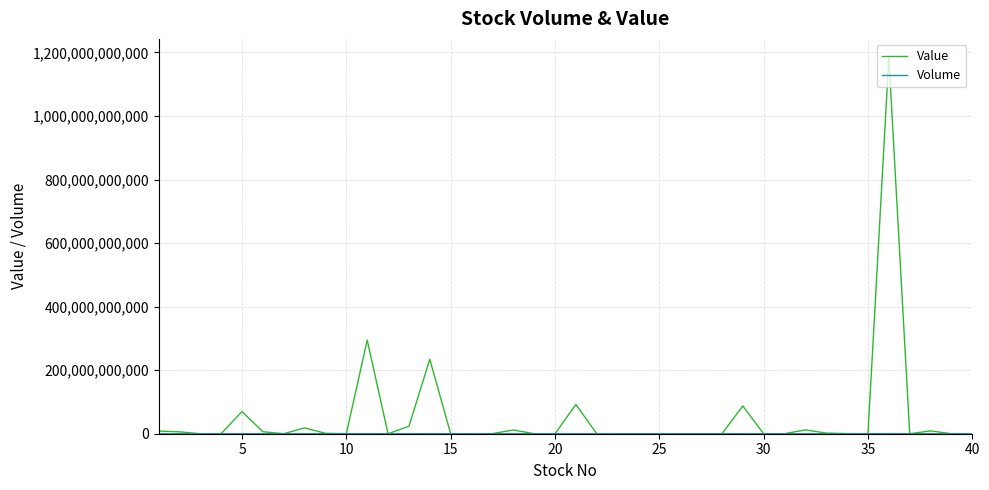

Which series has the widest spread of values?

Value